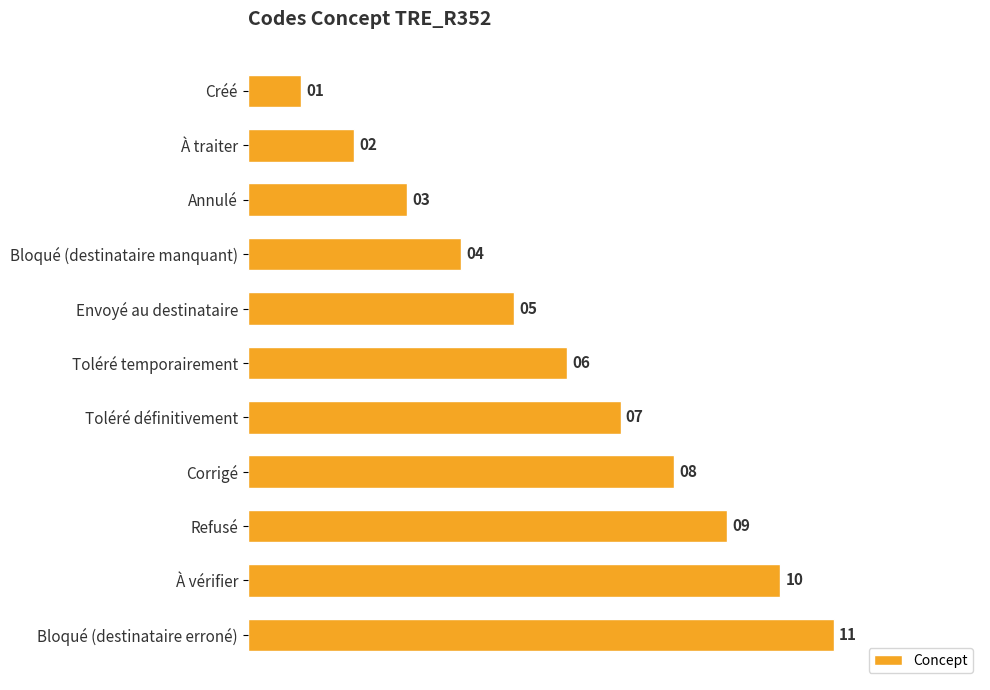

What is the label of the 7th bar from the top?

Toléré définitivement